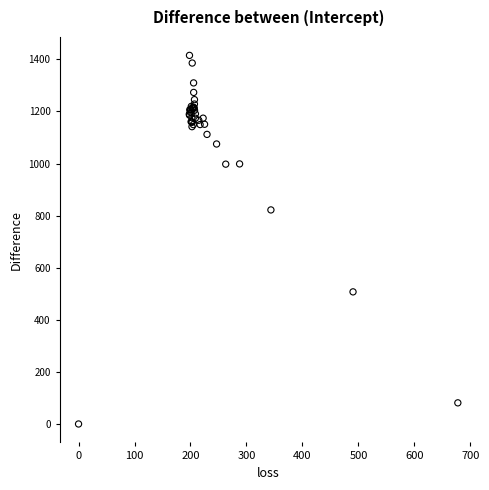

What Y value in the scatter plot is closest to 707?

821.9